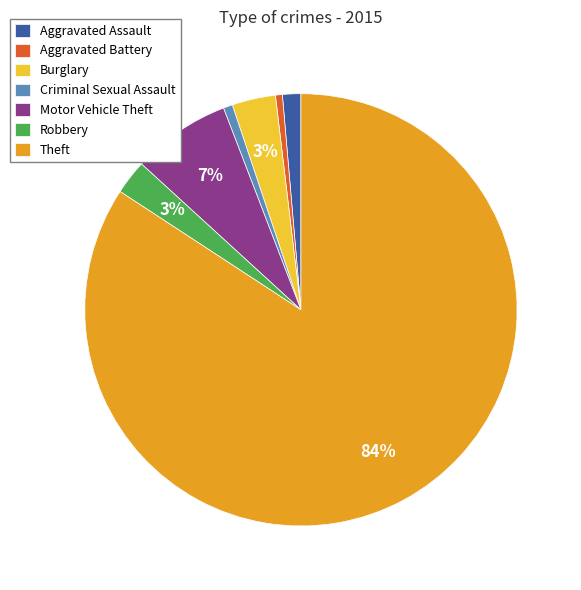

Do Robbery and Theft together represent more than half of the pie?

Yes